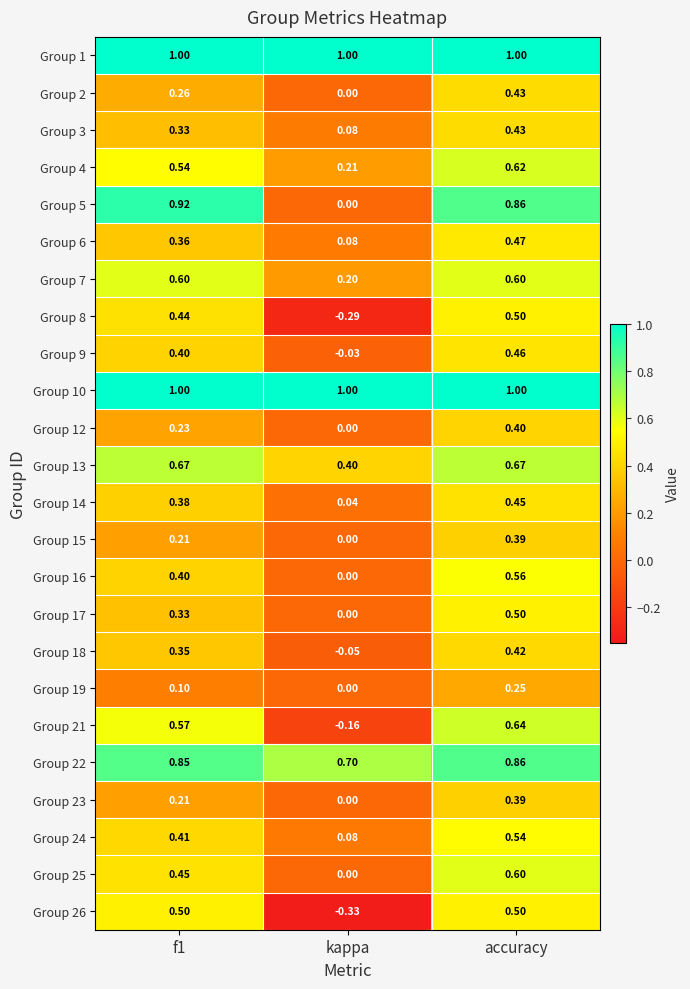

Which series changed the most between kappa and accuracy?

Group 5